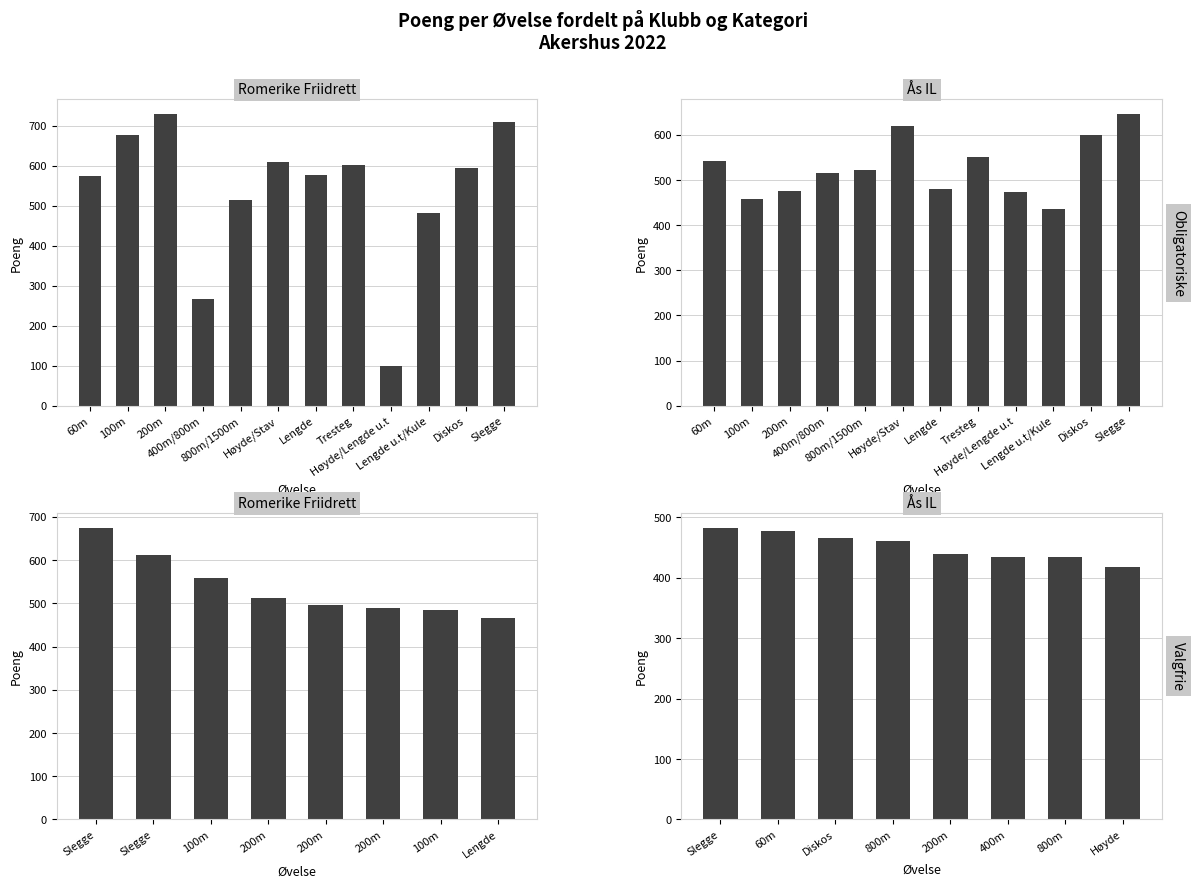

At which category is the sum across all series the highest?

Slegge